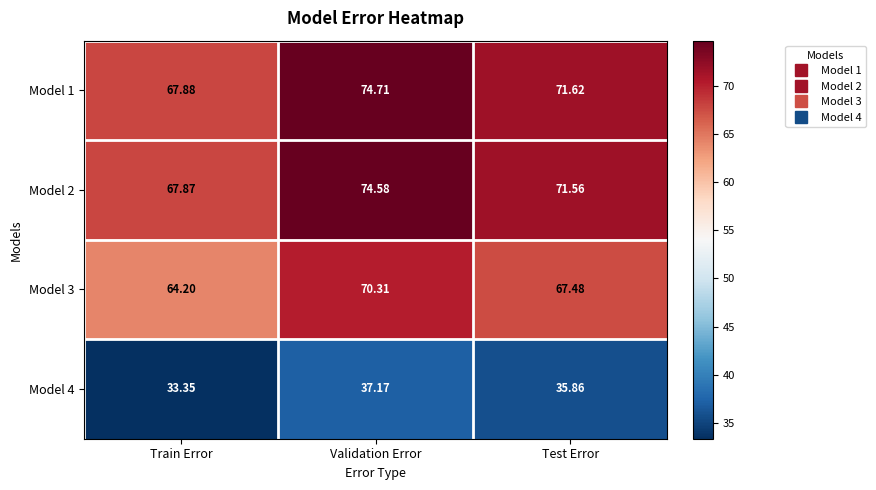

At which label does Model 1 reach its peak?

Validation Error